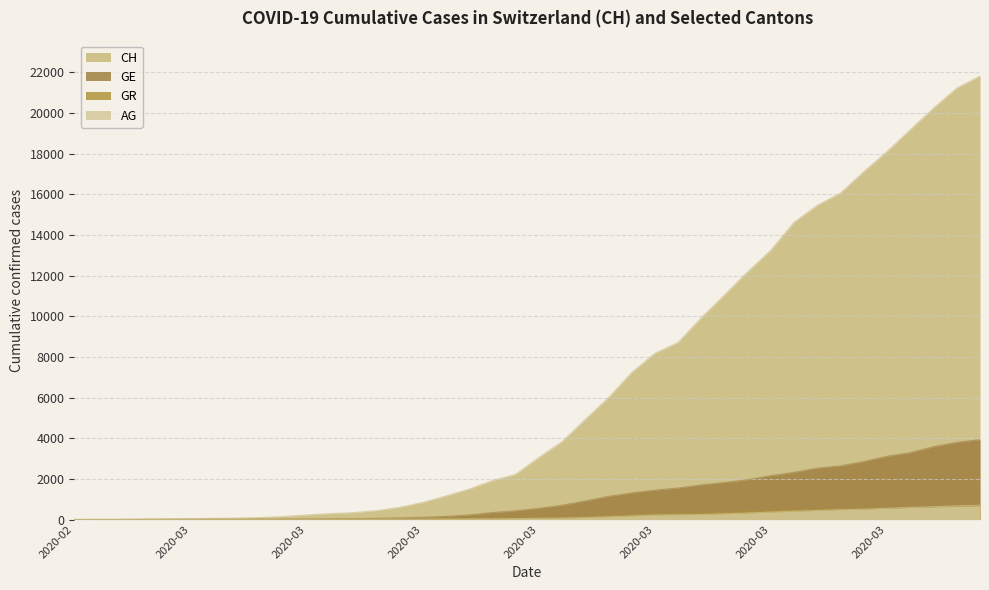

What is the sum of the AG values at 2020-03-14 and 2020-04-02?

664